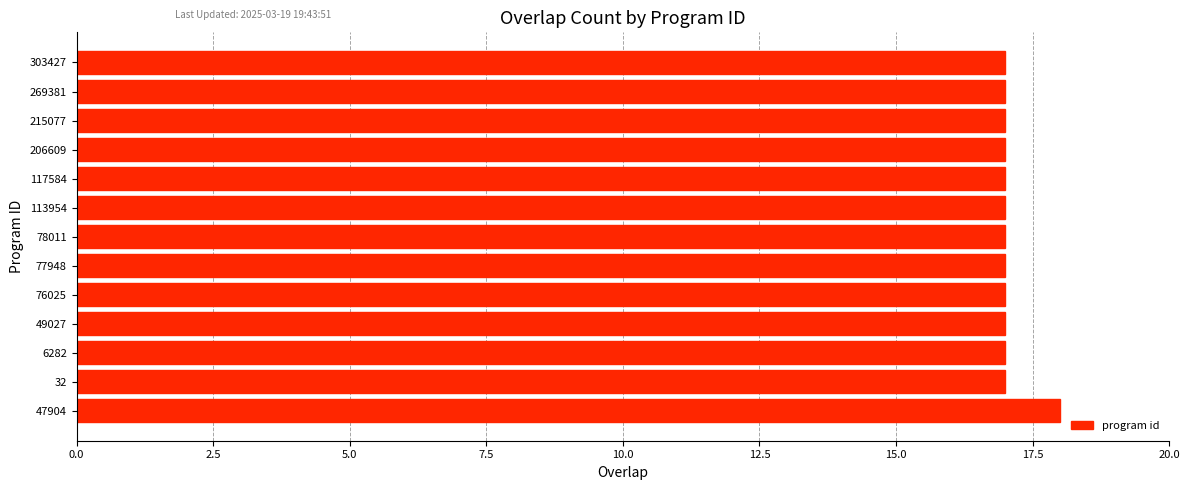

The value at 47904 is 6. True or false?

False